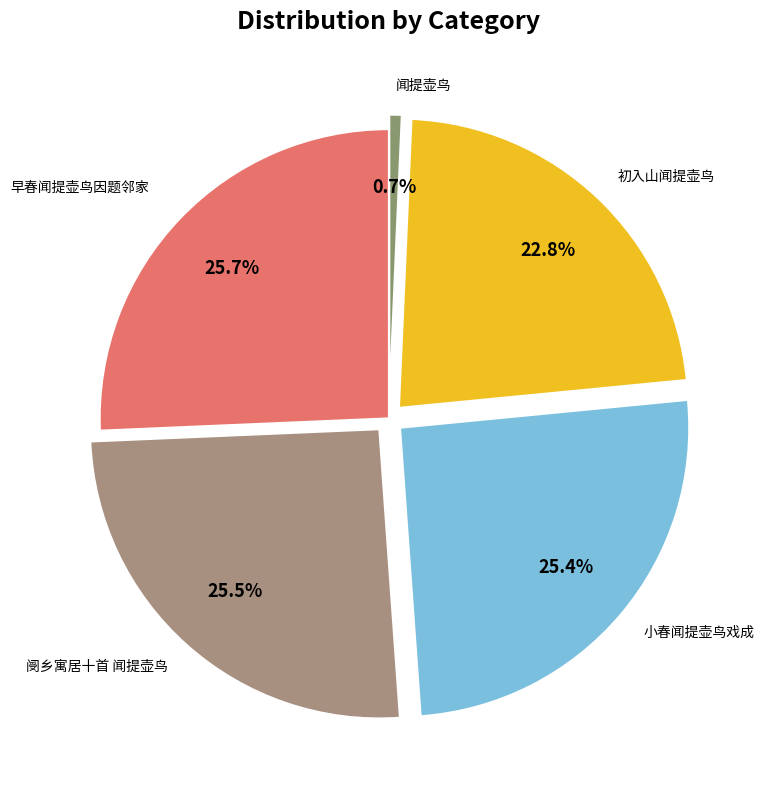

How many segments does this pie chart have?

5